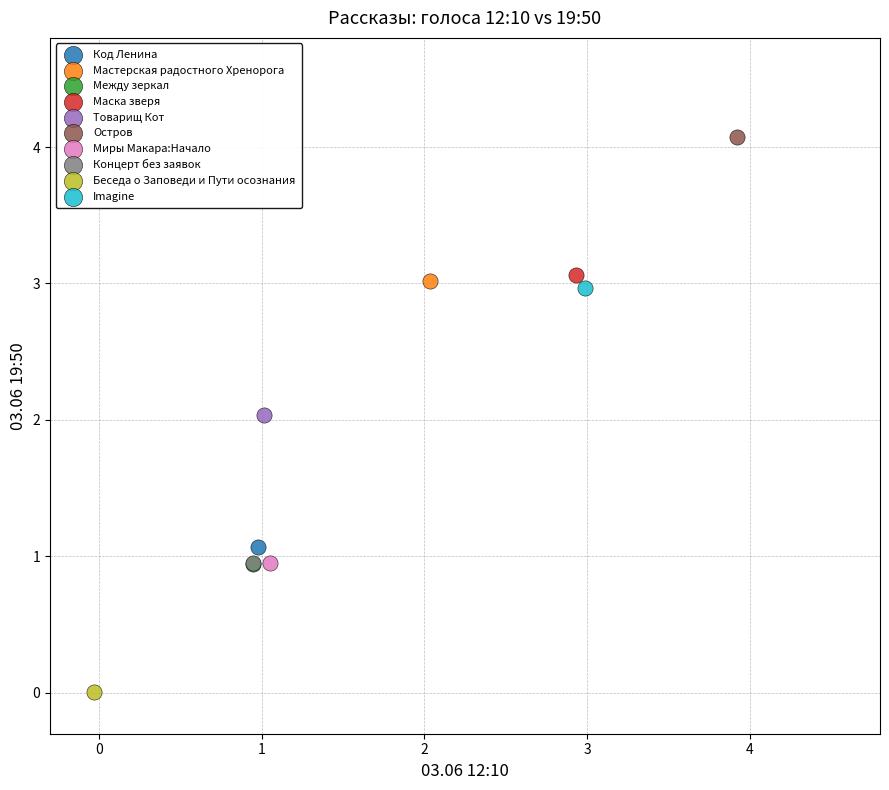

What are all the series names shown in the legend?

Код Ленина, Мастерская радостного Хренорога, Между зеркал, Маска зверя, Товарищ Кот, Остров, Миры Макара:Начало, Концерт без заявок, Беседа о Заповеди и Пути осознания, Imagine